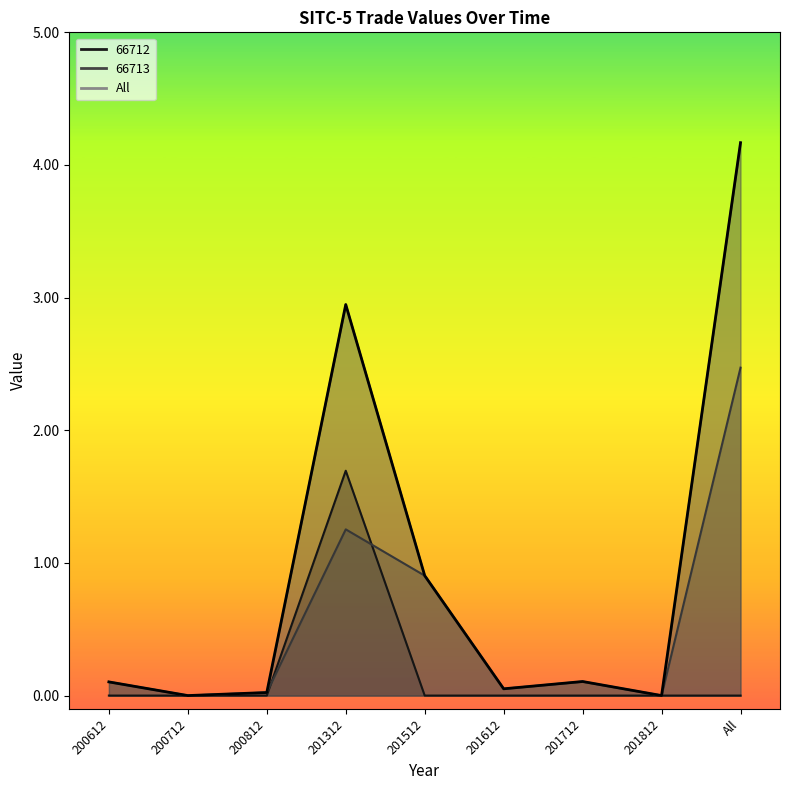

Rank the categories by 66712 value from lowest to highest.

200612, 200712, 200812, 201512, 201612, 201712, 201812, All, 201312